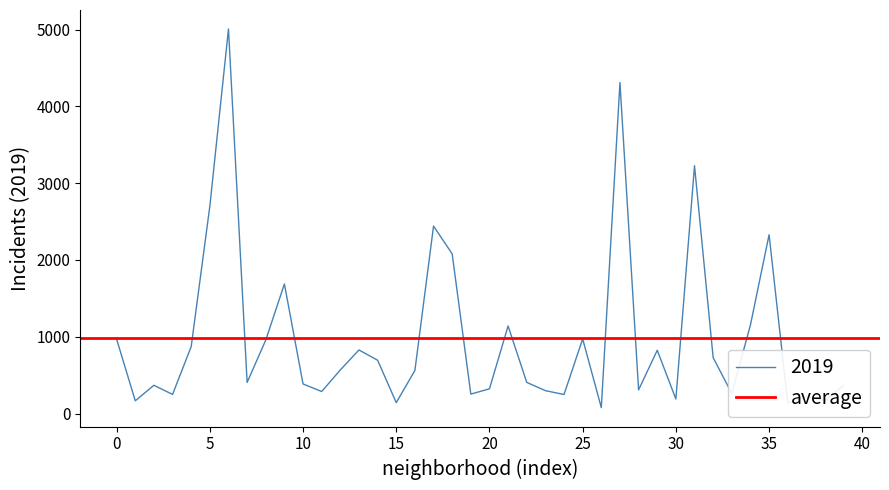

How many interior local valleys (lower than both neighbors) does the data have?

13